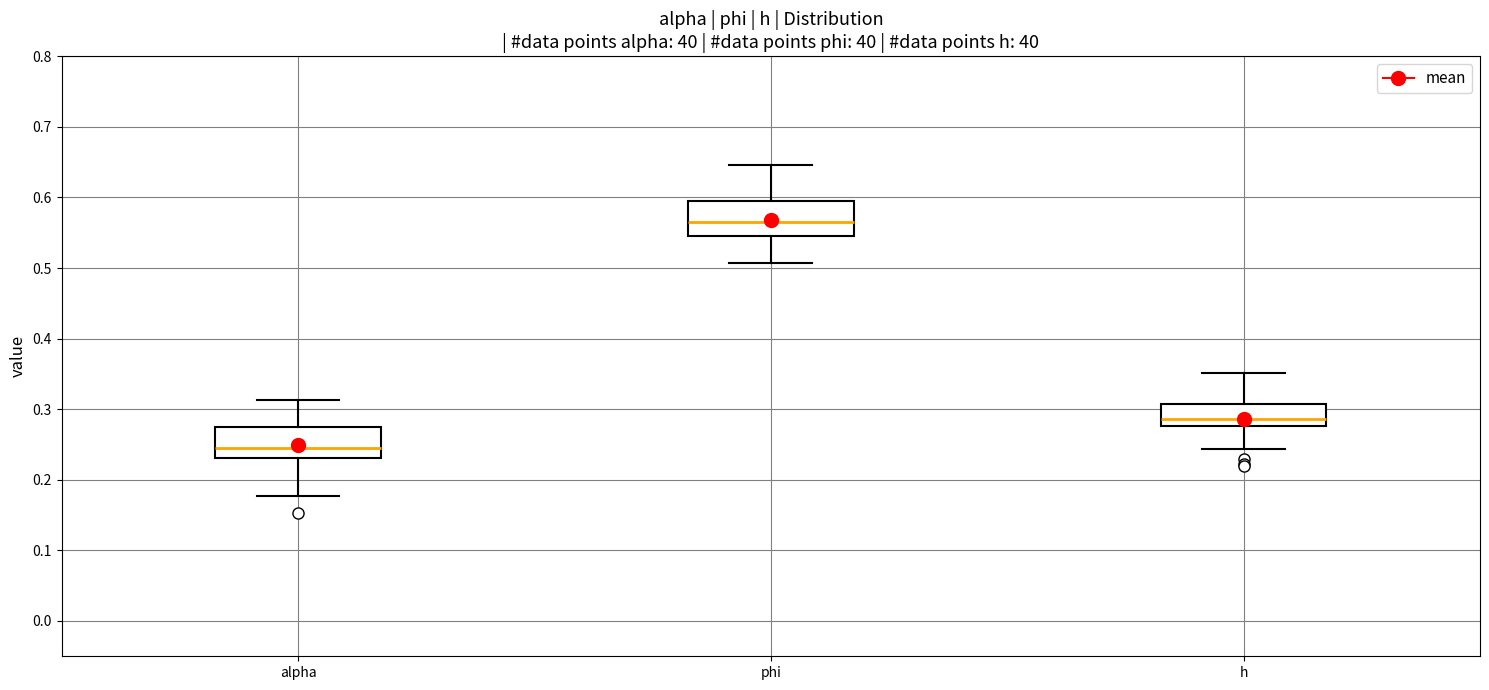

Reading left to right, read every box against the y-axis: the position of its median line, the range the box covers, and the ends of its whiskers. The values are not printed on the chart, so give them approximately, as read against the axis.

alpha: median 0.24, box 0.23 to 0.28, whiskers 0.18 to 0.31
phi: median 0.57, box 0.55 to 0.59, whiskers 0.51 to 0.65
h: median 0.29, box 0.28 to 0.31, whiskers 0.24 to 0.35